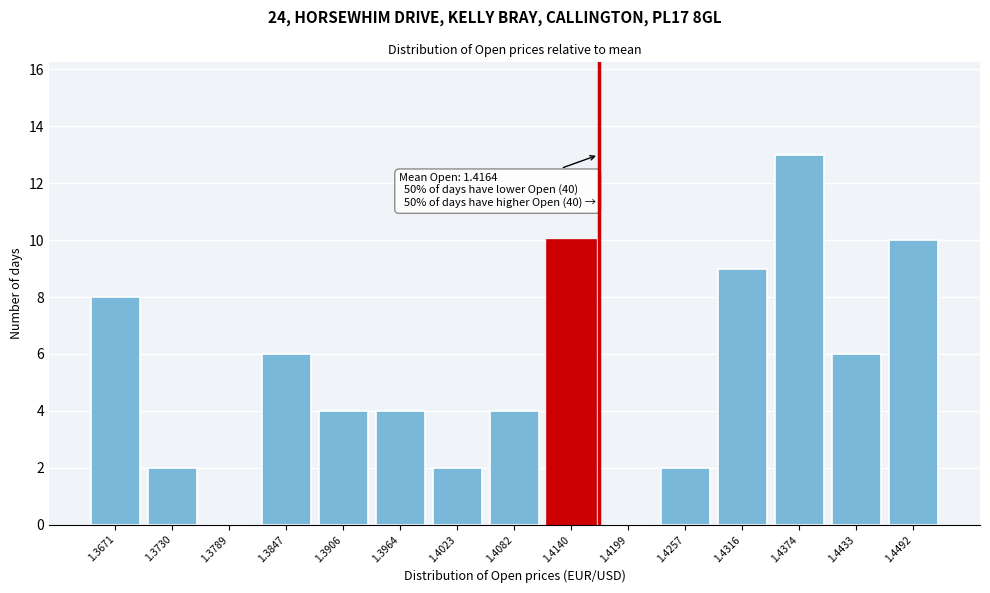

Which range on the x-axis has the tallest bar?

1.435 to 1.440